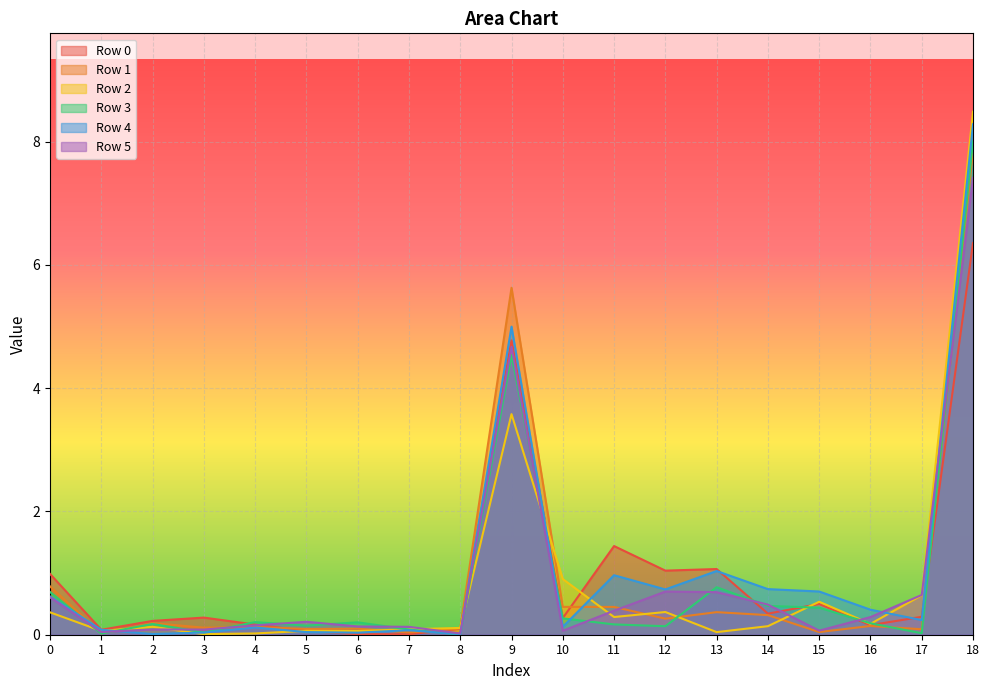

How many interior local valleys does the Row 2 series have?

6